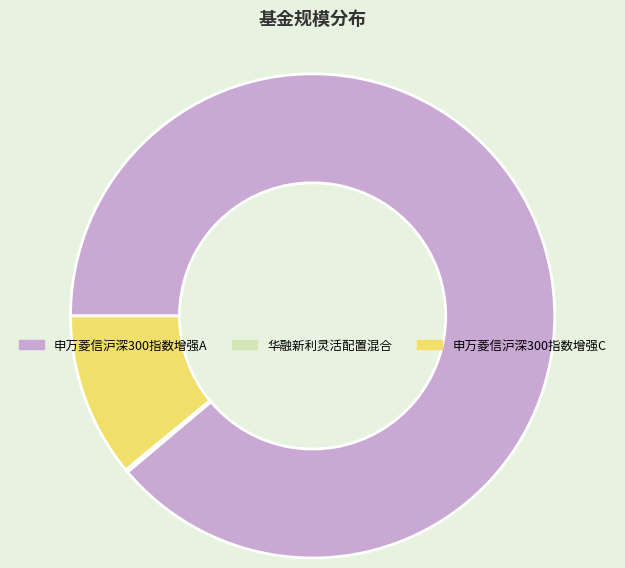

The 申万菱信沪深300指数增强C slice represents 1% of the pie. True or false?

False